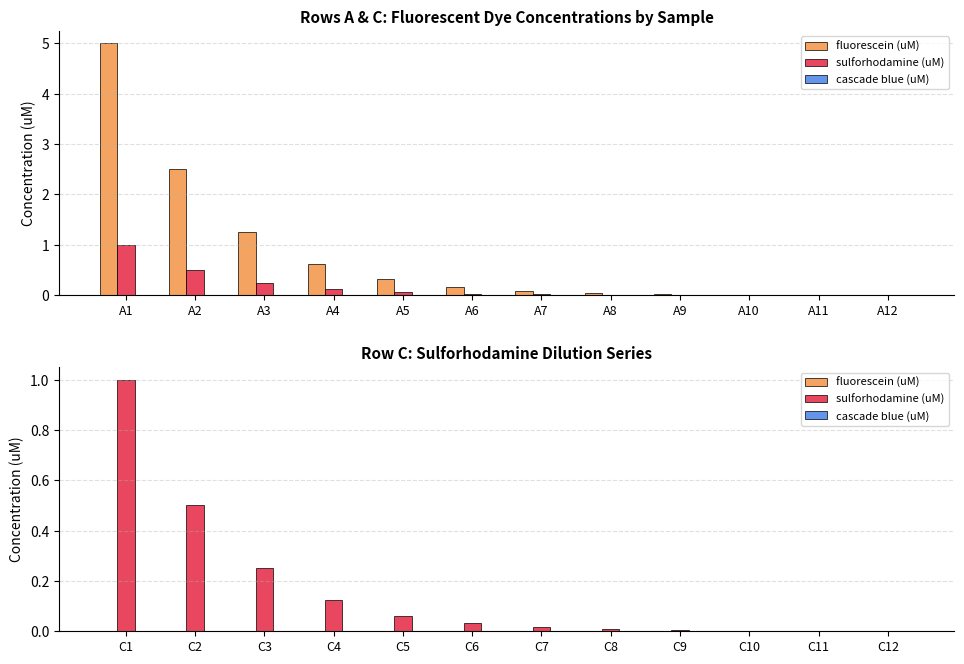

How many groups of bars are there?

12